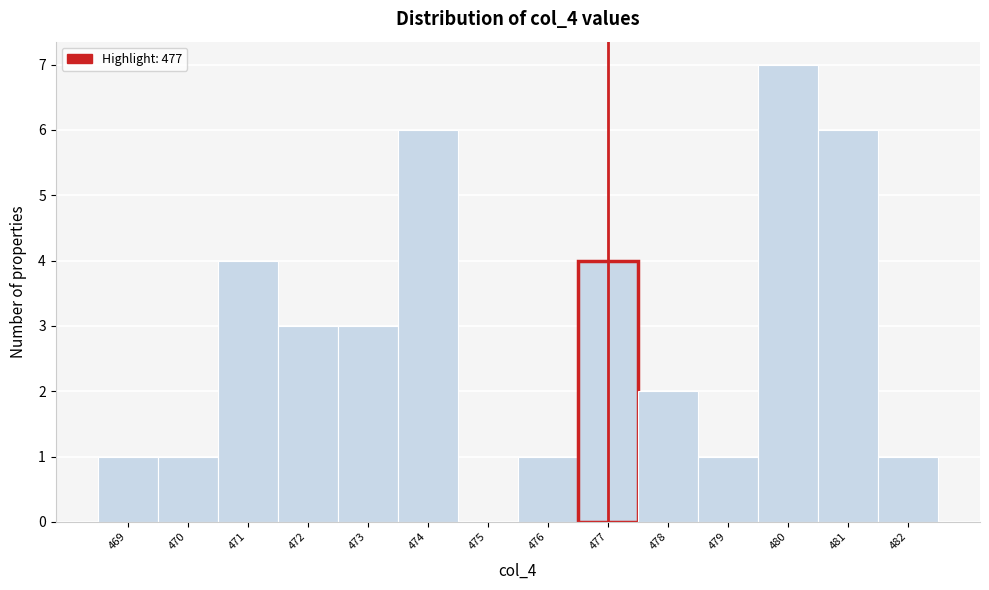

Reading left to right, list every bar in this chart as the range it spans on the x-axis followed by its height. The values are not printed on the chart, so give them approximately, as read against the axis.

468.5 to 469.5: 1
469.5 to 470.5: 1
470.5 to 471.5: 4
471.5 to 472.5: 3
472.5 to 473.5: 3
473.5 to 474.5: 6
474.5 to 475.5: 0
475.5 to 476.5: 1
476.5 to 477.5: 4
477.5 to 478.5: 2
478.5 to 479.5: 1
479.5 to 480.5: 7
480.5 to 481.5: 6
481.5 to 482.5: 1